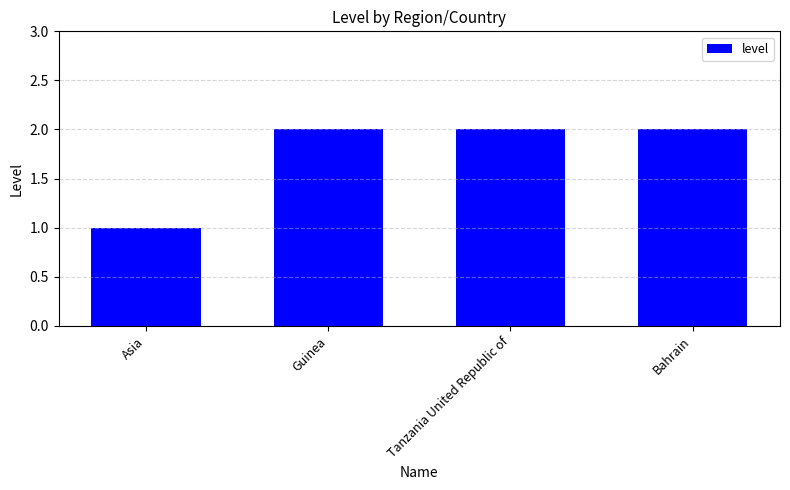

Reading left to right, list all the values displayed in this chart.

Asia=1	Guinea=2	Tanzania United Republic of=2	Bahrain=2